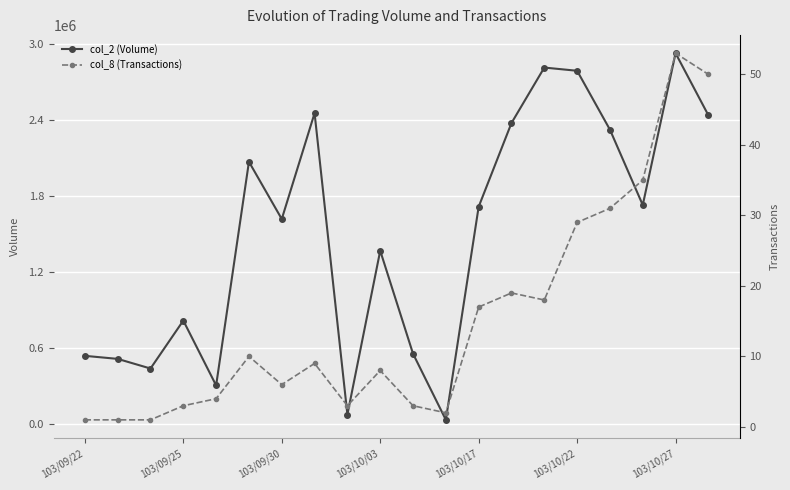

True or false: col_2 (Volume) and col_8 (Transactions) cross at least once.

False